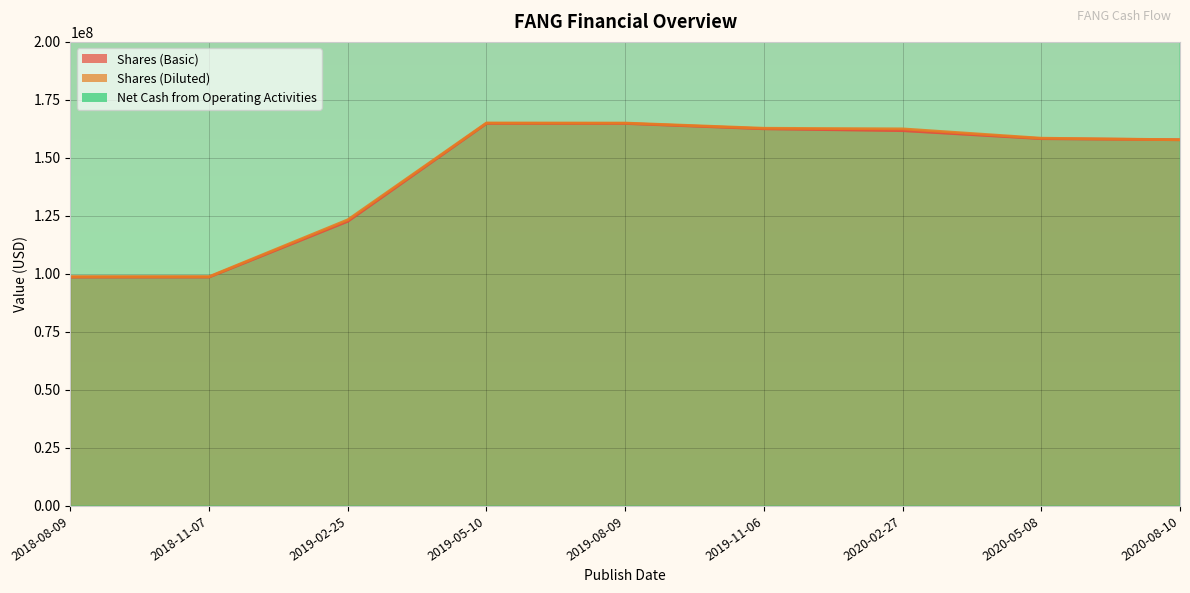

Reading left to right, what are all the values shown in this chart?

Shares (Basic): 98614000	98638000	122681000	164852000	164839000	162543000	161738000	158291000	157829000
Shares (Diluted): 98797000	98818000	123332000	165061000	165019000	162780000	162512000	158494000	157829000
Net Cash from Operating Activities: 262463000	243681500	256642000	238500000	383000000	454500000	493500000	474500000	212000000